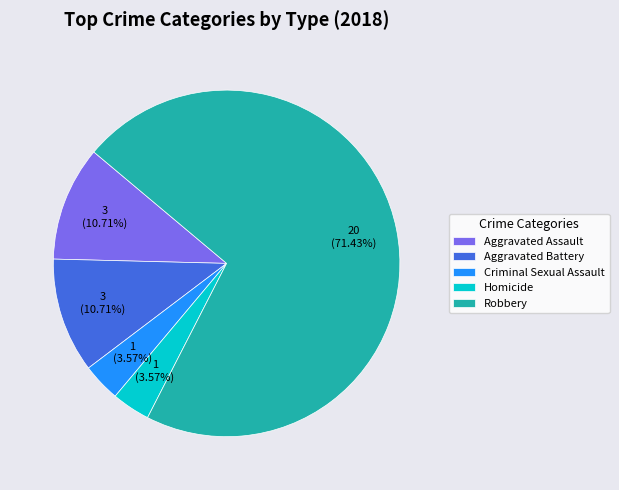

Is the sum of Robbery and Aggravated Assault greater than half?

Yes